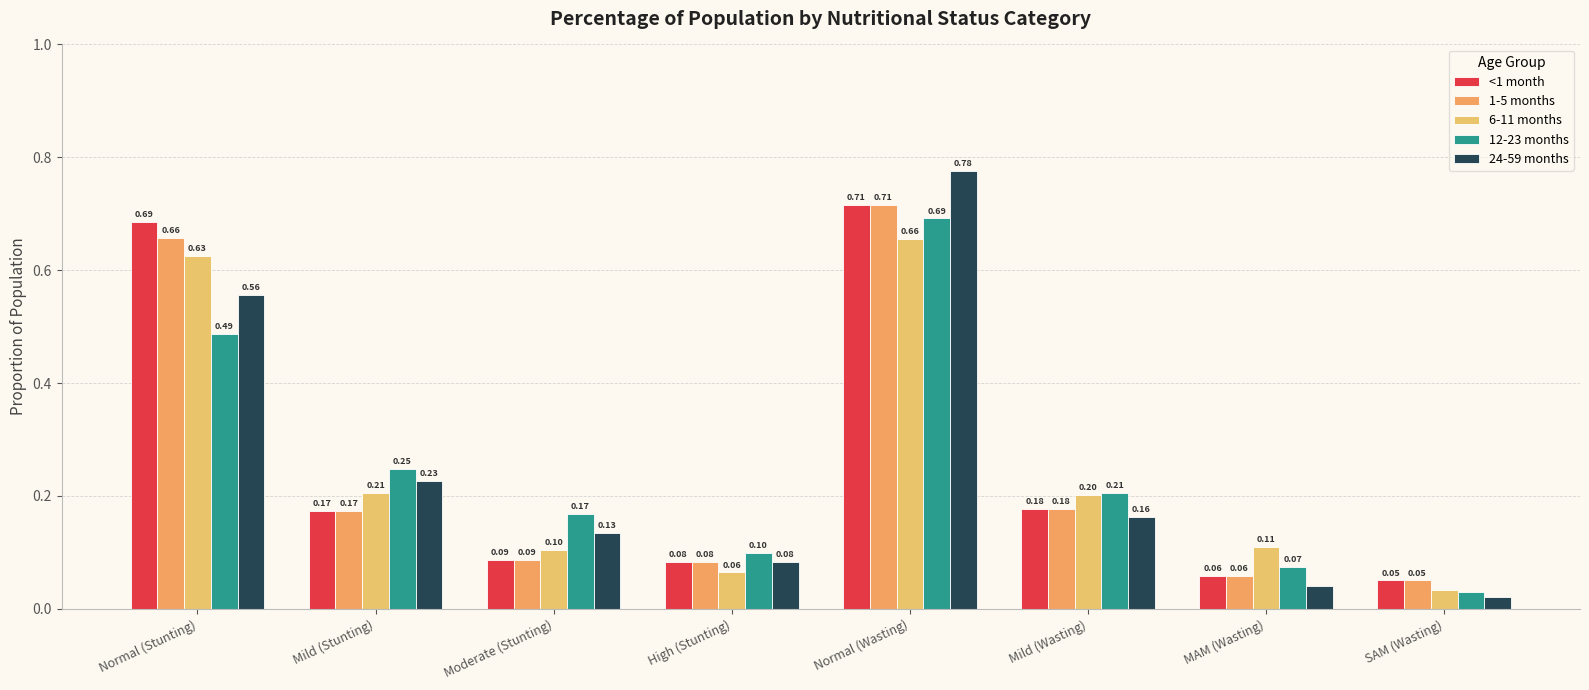

Reading right to left, what are all the values shown in this chart?

<1 month: 0.1	0.1	0.2	0.7	0.1	0.1	0.2	0.7
1-5 months: 0.1	0.1	0.2	0.7	0.1	0.1	0.2	0.7
6-11 months: 0.0	0.1	0.2	0.7	0.1	0.1	0.2	0.6
12-23 months: 0.0	0.1	0.2	0.7	0.1	0.2	0.2	0.5
24-59 months: 0.0	0.0	0.2	0.8	0.1	0.1	0.2	0.6